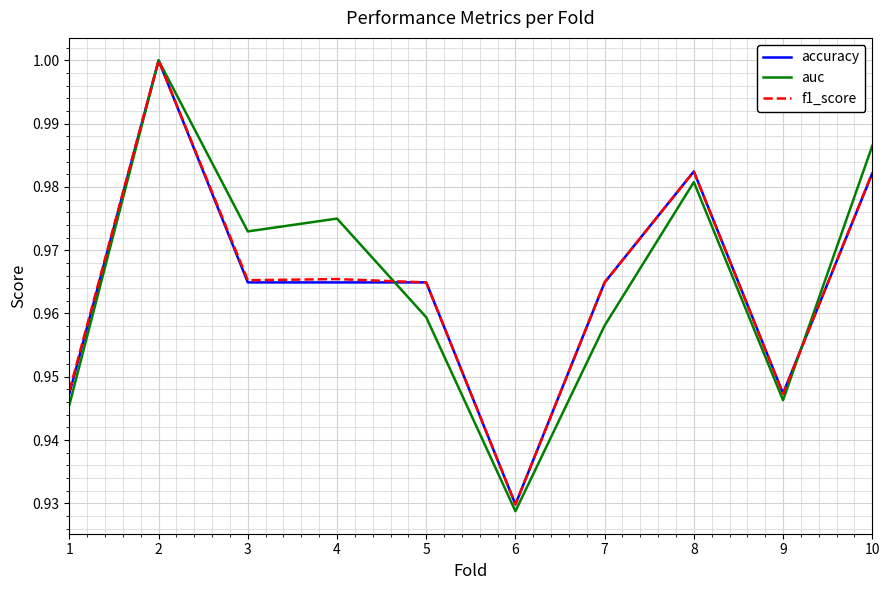

What is the sum of all auc values?

9.7